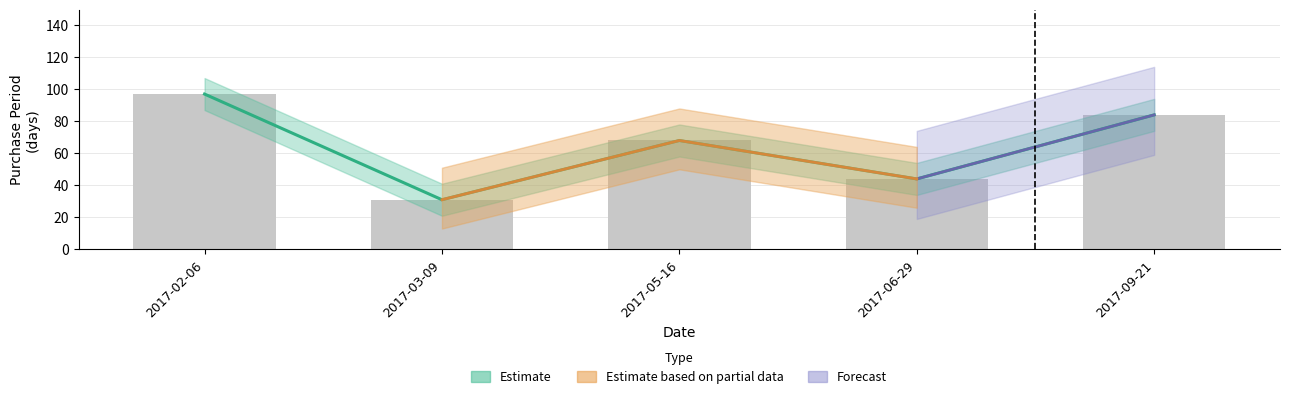

List the labels in order of value, smallest first.

2017-03-09, 2017-06-29, 2017-05-16, 2017-09-21, 2017-02-06